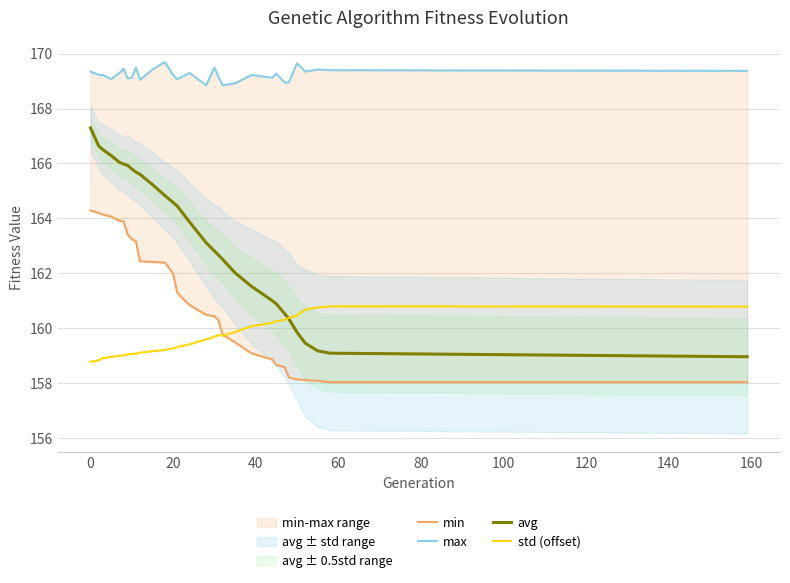

List the series in order of their peak value, lowest first.

std (offset), min, avg, max